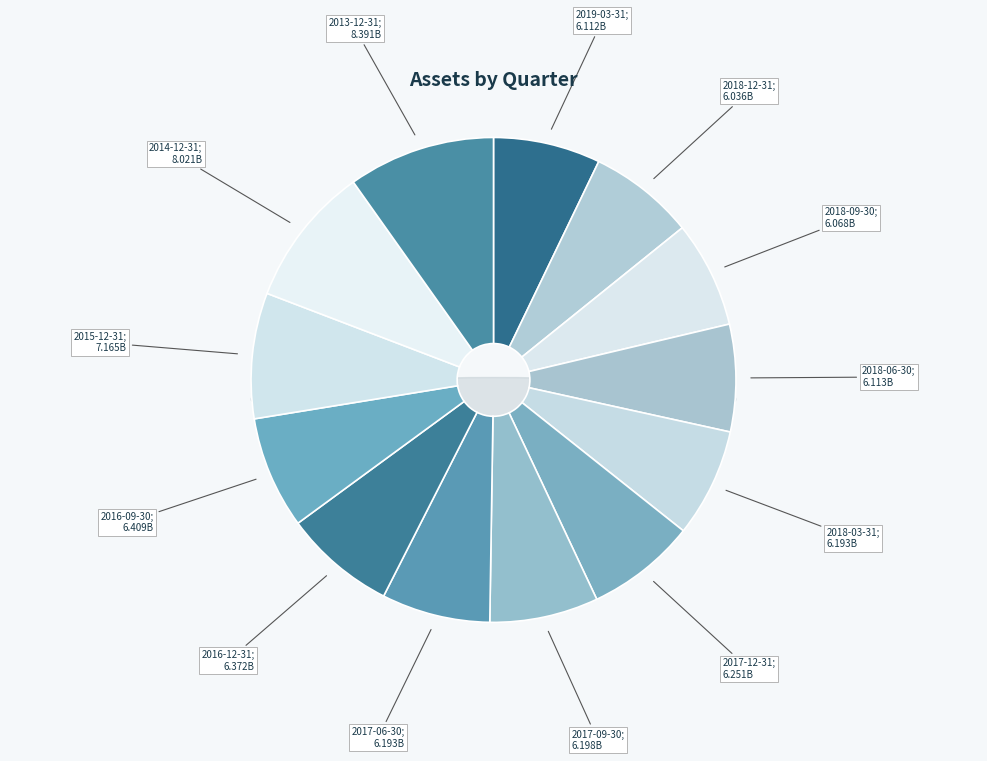

Rank the categories by value from highest to lowest.

2013-12-31, 2014-12-31, 2015-12-31, 2016-09-30, 2016-12-31, 2017-12-31, 2017-09-30, 2017-06-30, 2018-03-31, 2018-06-30, 2019-03-31, 2018-09-30, 2018-12-31